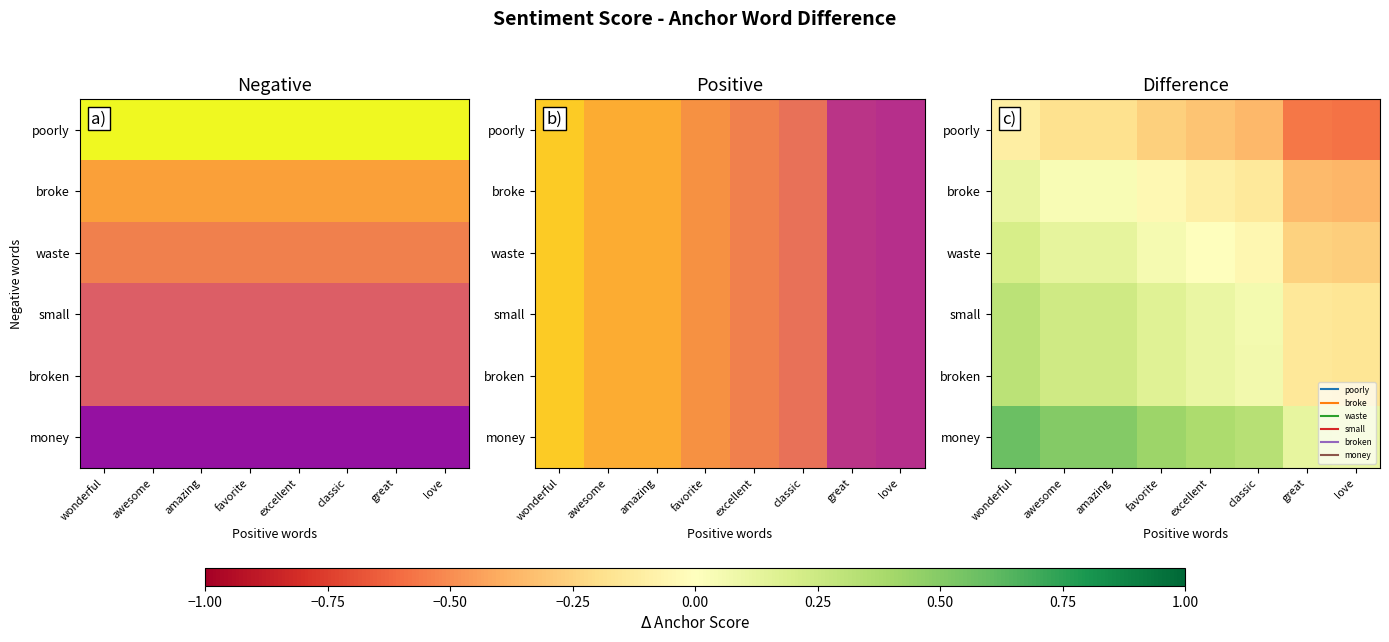

What is the difference between the highest and lowest values at awesome?

0.7